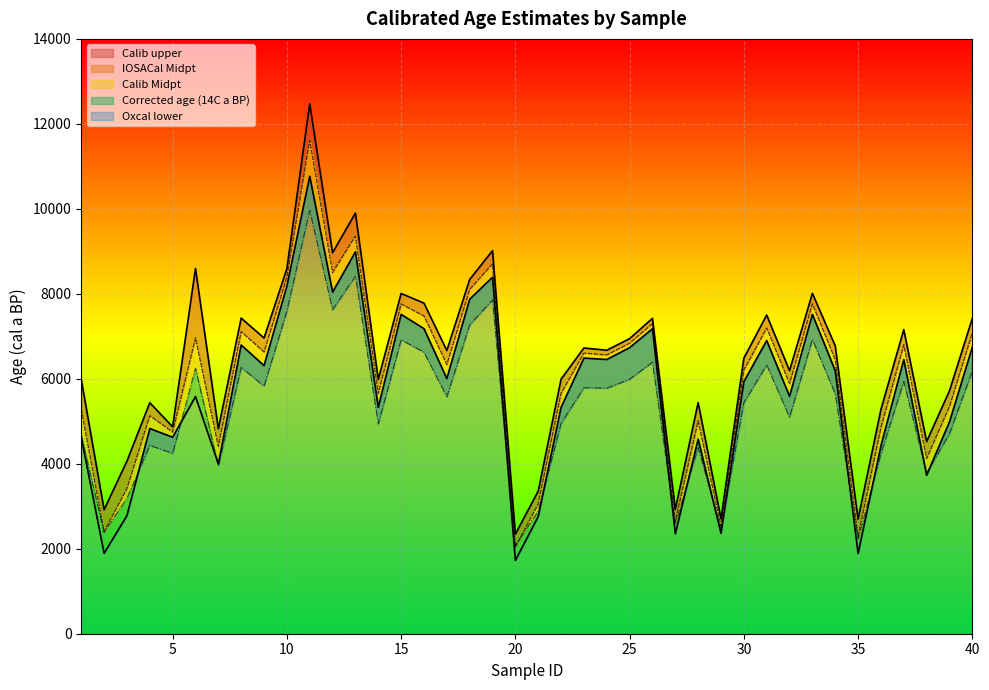

The value of Oxcal lower at 31 is 6900.0. True or false?

True